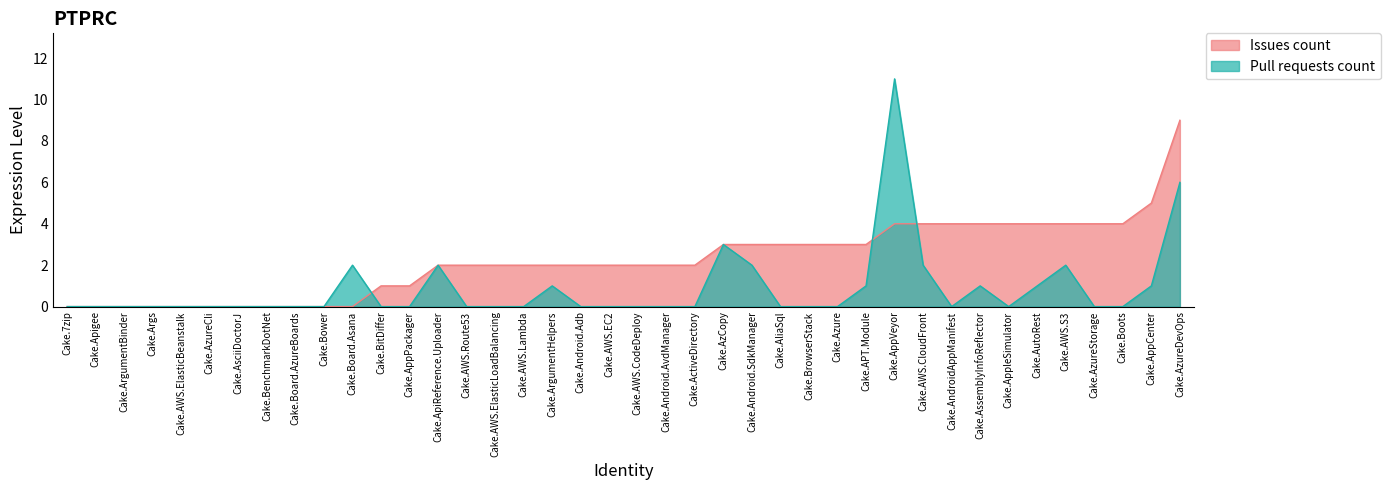

True or false: Pull requests count and Issues count cross at least once.

True